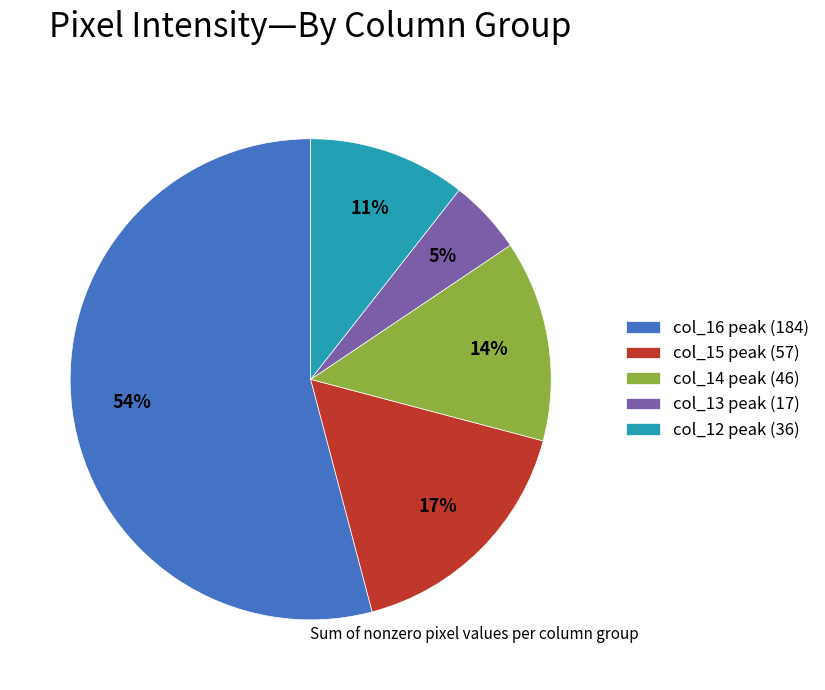

Between col_13 peak (17) and col_14 peak (46), which is larger?

col_14 peak (46)